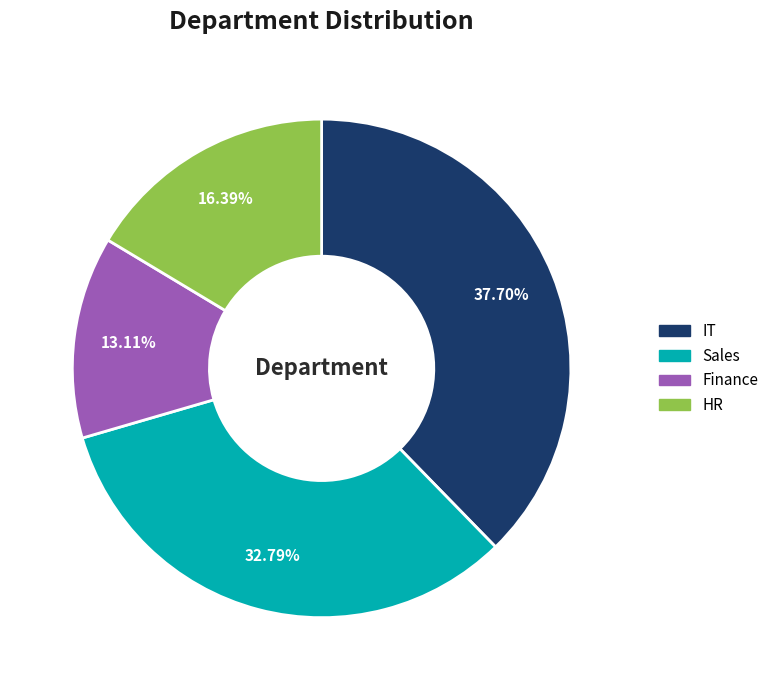

Count the number of slices in the pie.

4